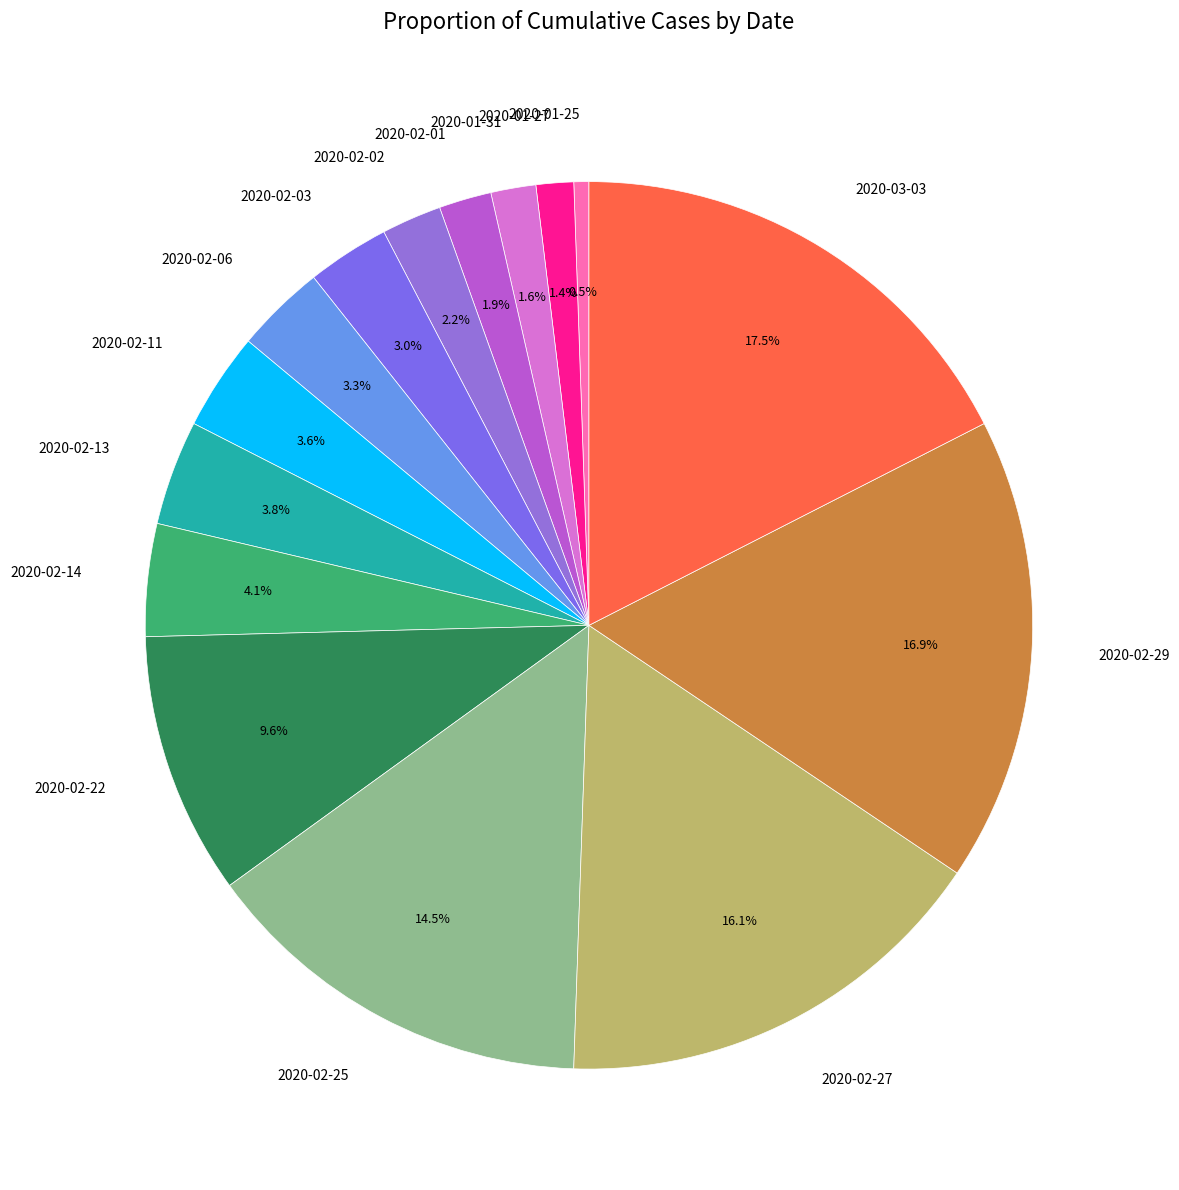

Combined, what portion of the pie is 2020-02-27 and 2020-02-11?

19.7%